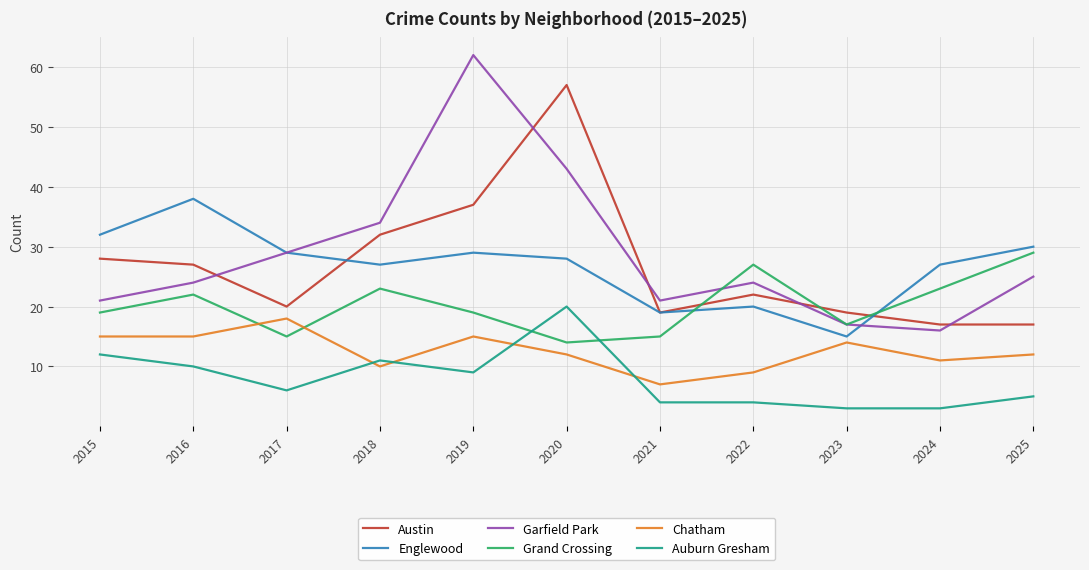

How many intersections are there between Auburn Gresham and Chatham?

4